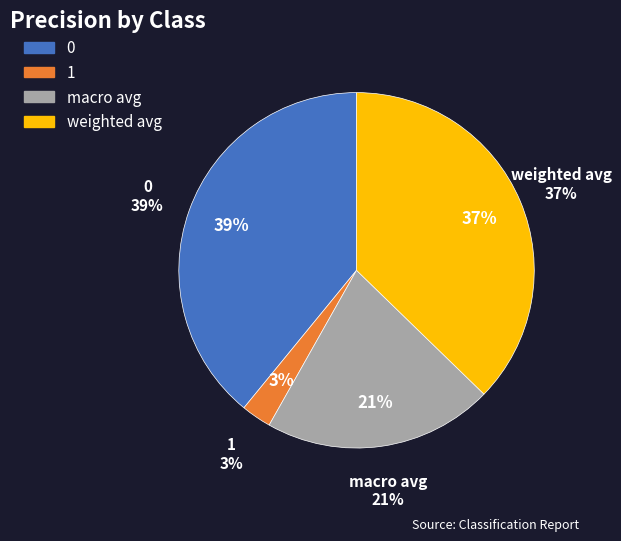

Does 0 represent more than half of the total?

No